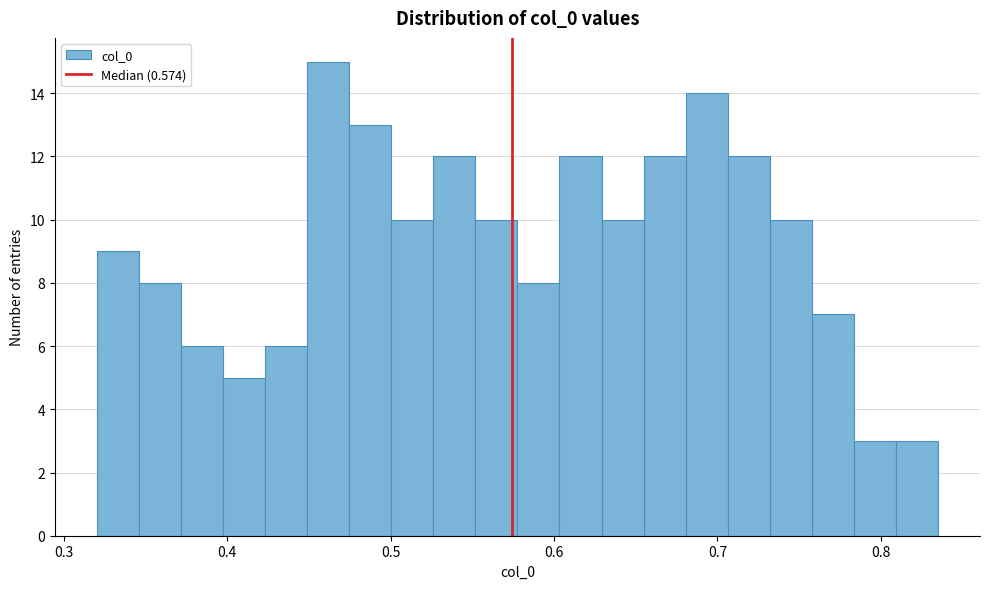

Around what value on the x-axis is the tallest bar? Give the approximate position of its centre, as read against the axis.

0.46